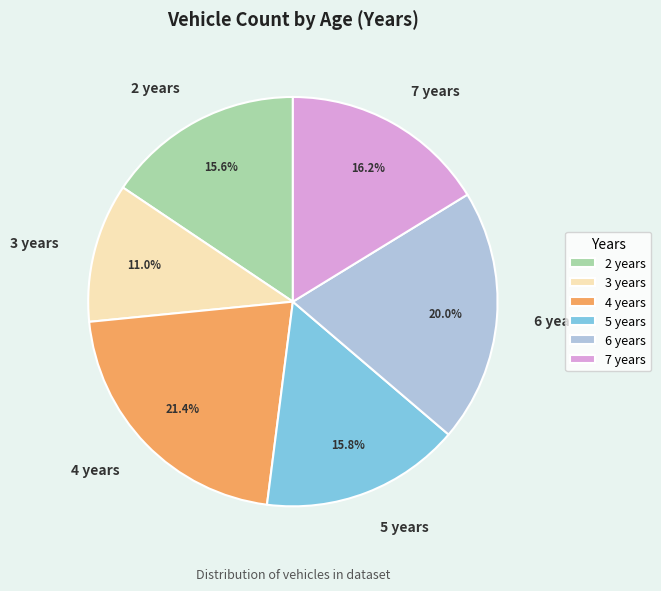

Which slice is the largest?

4 years